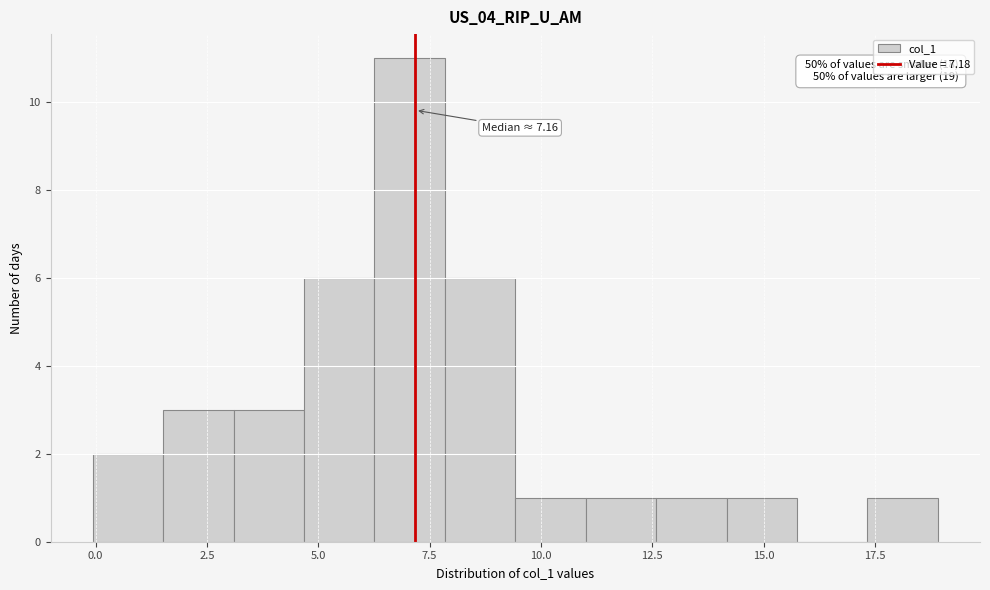

Read against the x-axis, roughly where is the centre of the tallest bar?

7.0